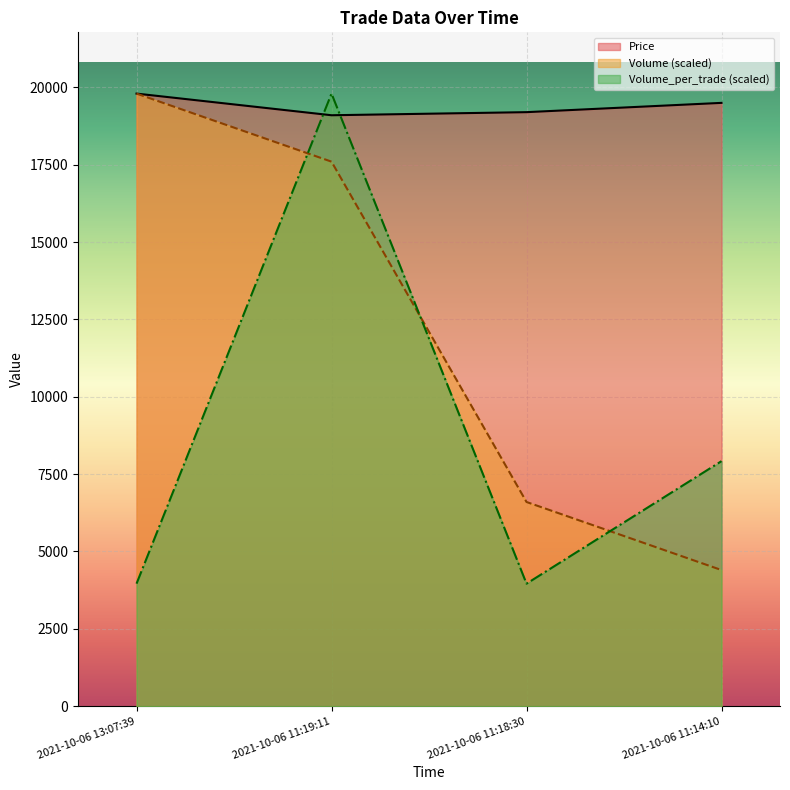

How many Volume values are between 6600 and 19800?

3